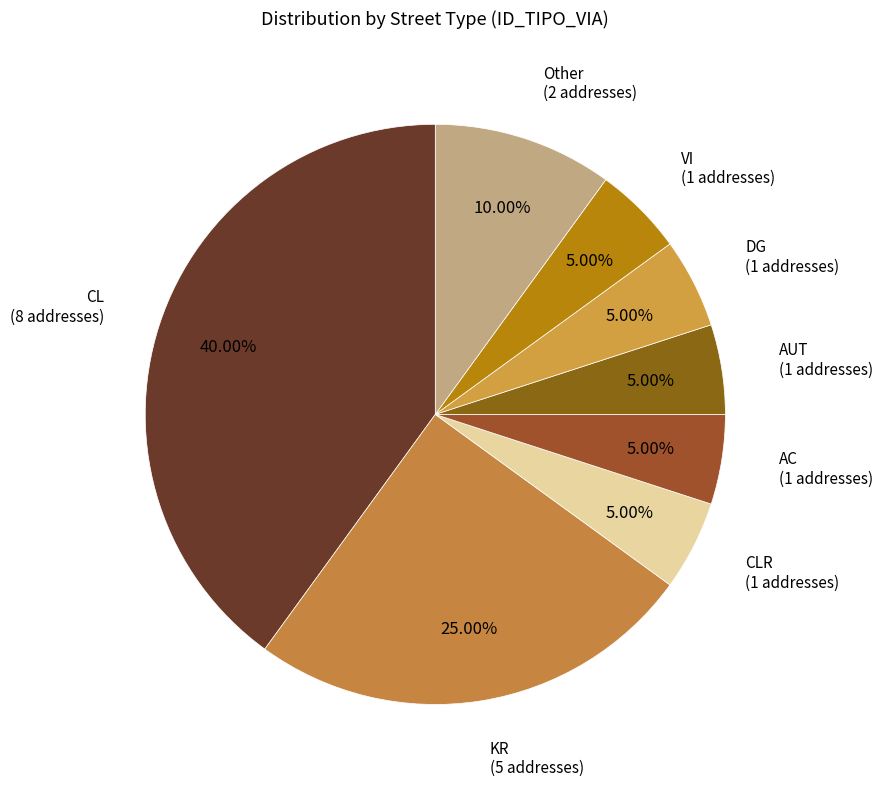

How many slices are in this pie chart?

8